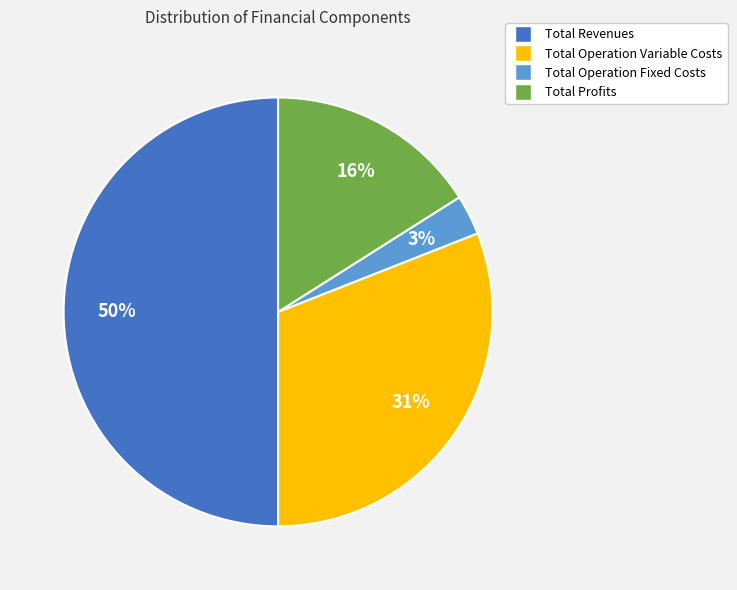

To the nearest percent, what is the average slice percentage?

25%